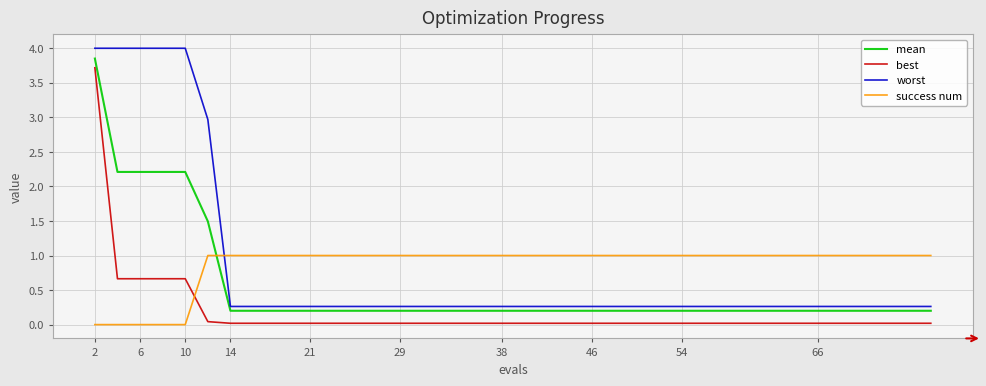

True or false: best and worst cross at least once.

False